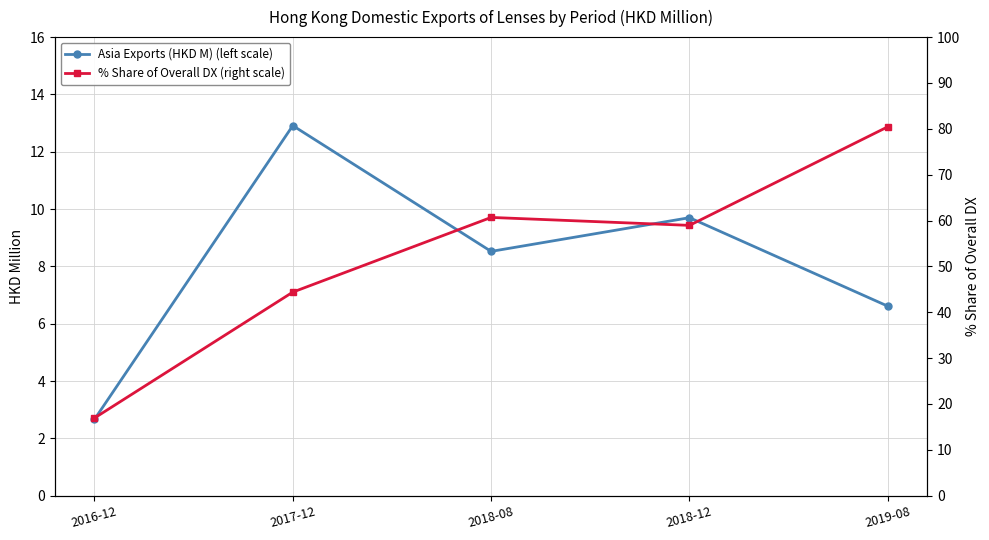

What is the average value of the % Share of Overall DX (right scale) series?

52.3